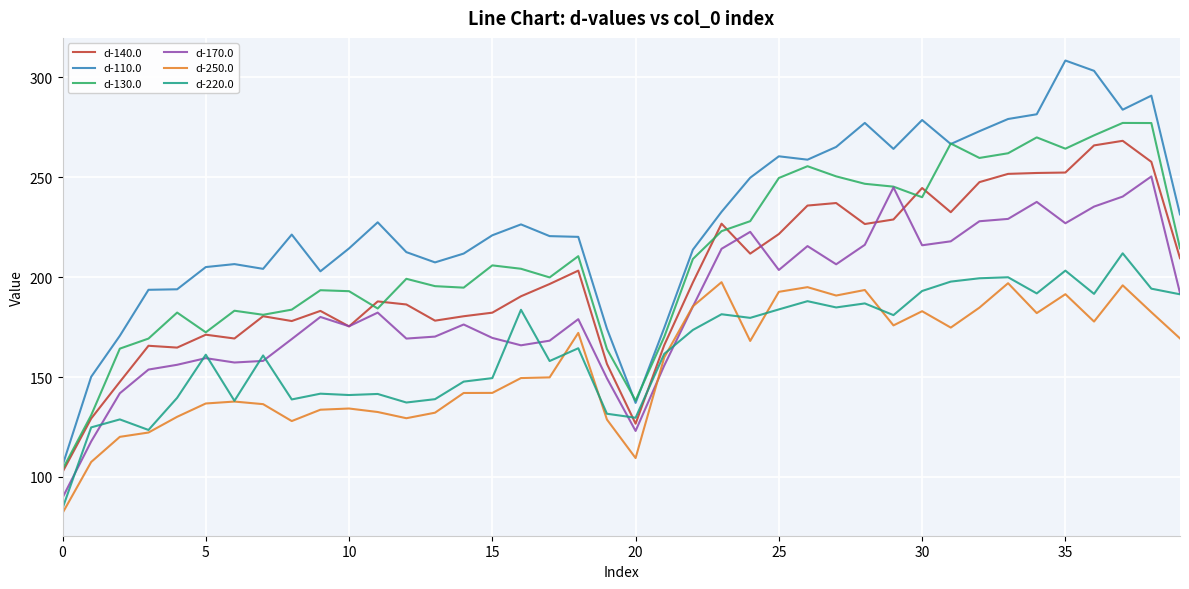

True or false: d-110.0 and d-170.0 cross at least once.

False